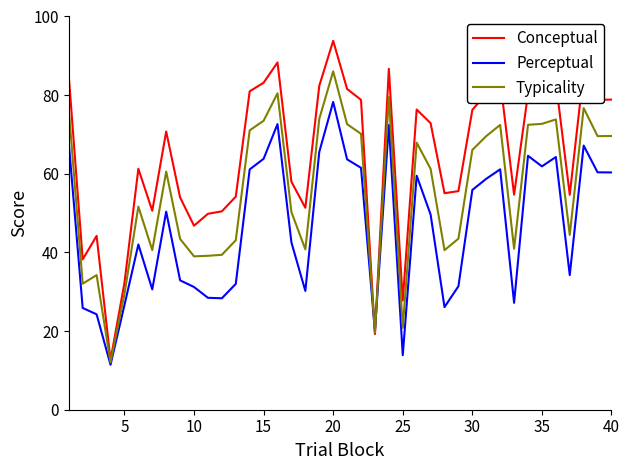

What is the minimum value for Perceptual?

11.4